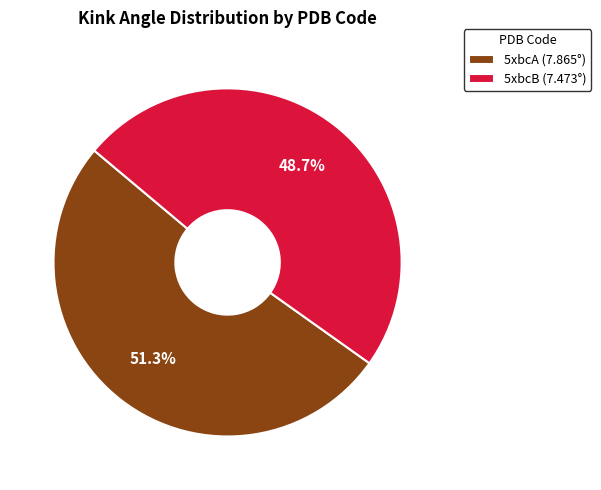

Does 5xbcB represent more than half of the total?

No